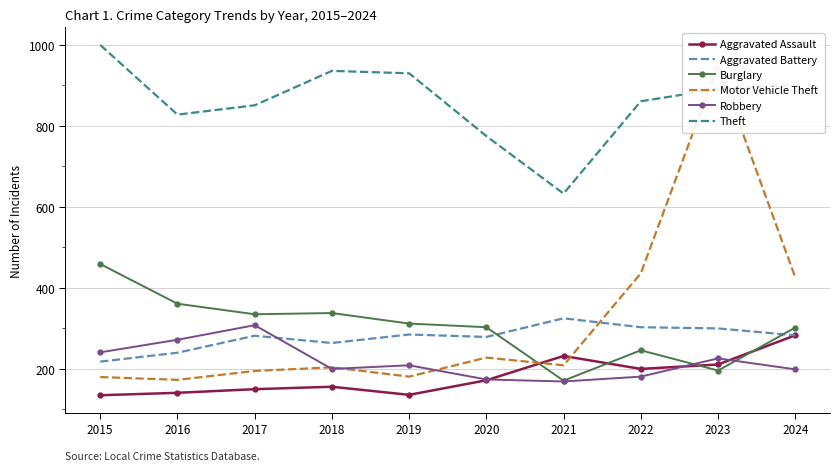

What is the maximum value for Theft?

1000